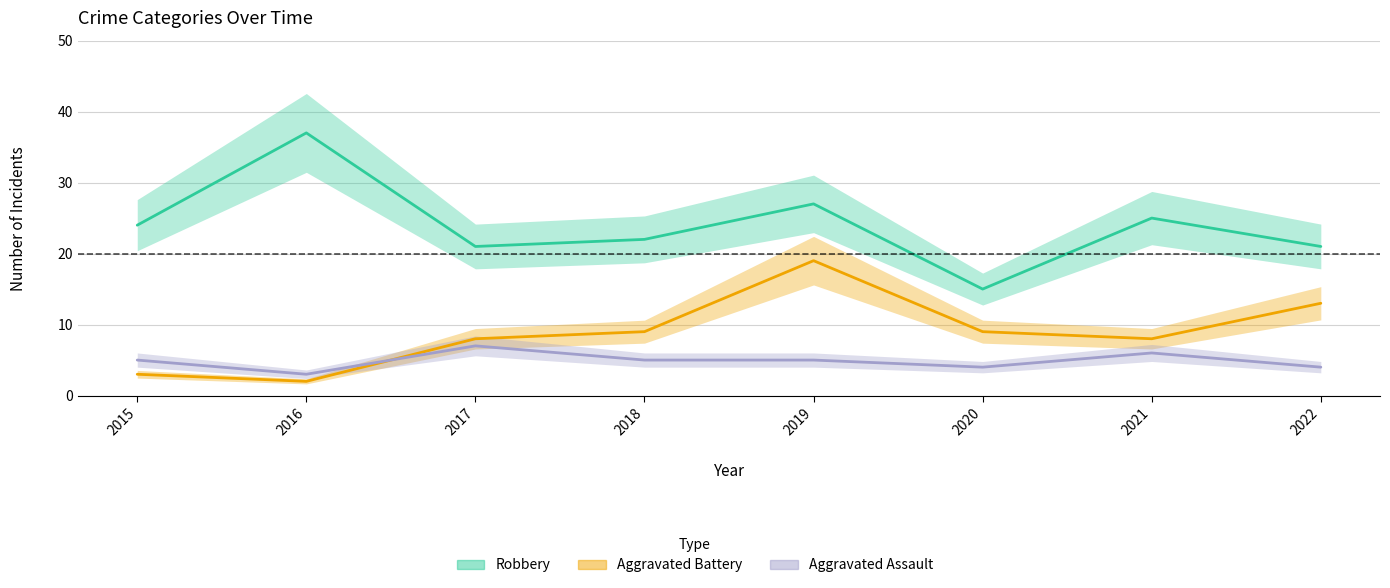

True or false: Aggravated Battery has a value of 15 at 2020.

False